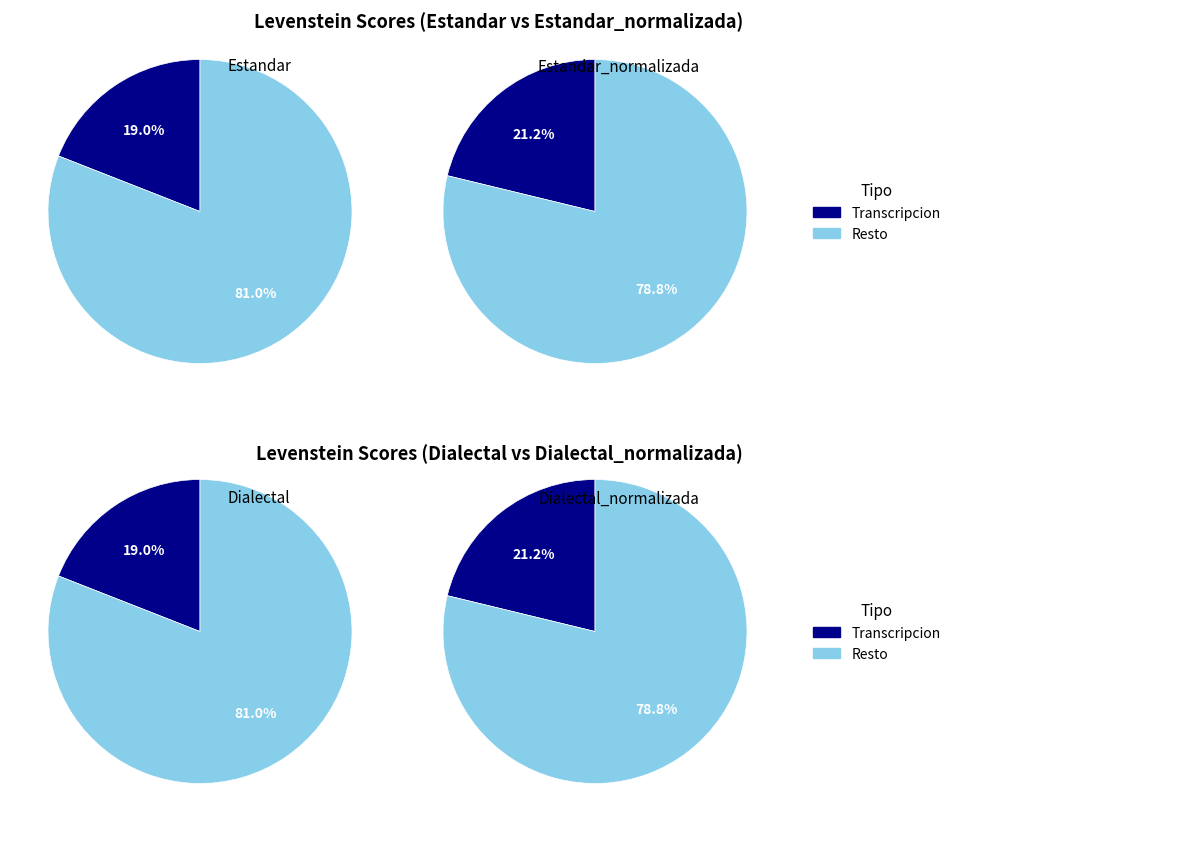

Is there any slice that represents more than half of the pie?

Yes